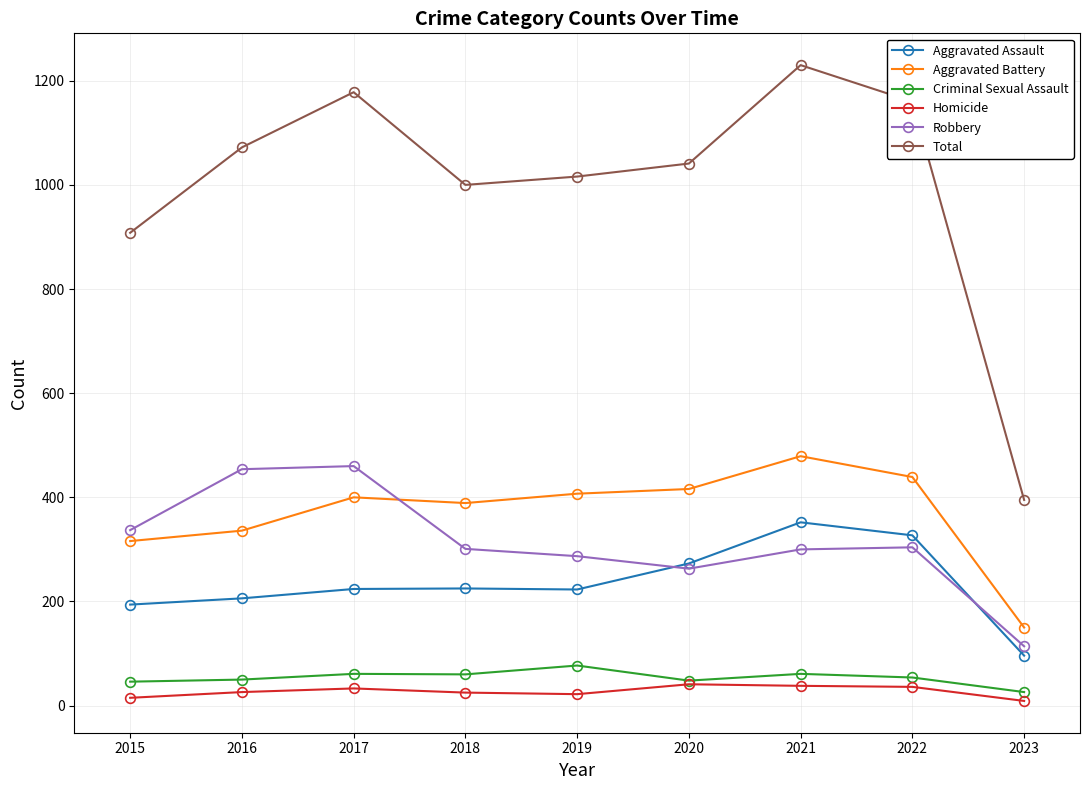

At which label does Criminal Sexual Assault reach its peak?

2019